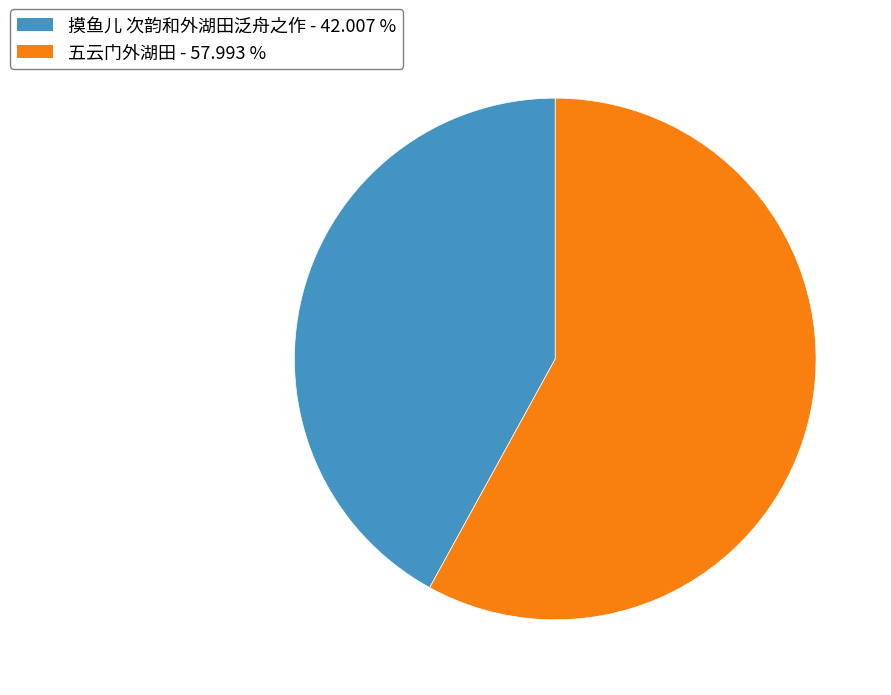

Do 五云门外湖田 - 57.993 % and 摸鱼儿 次韵和外湖田泛舟之作 - 42.007 % together represent more than half of the pie?

Yes